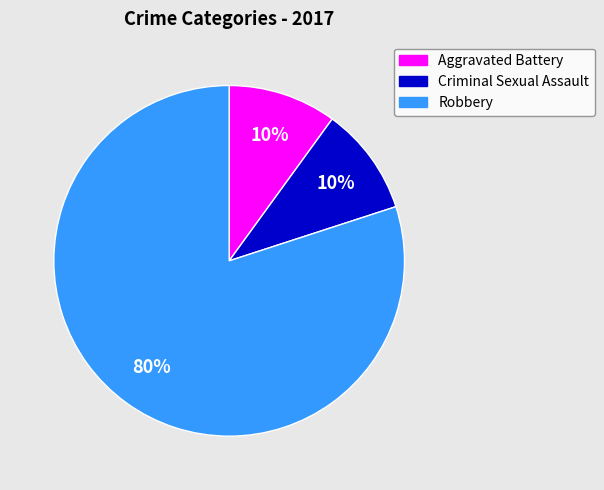

What percentage is the Aggravated Battery slice, to the nearest percent?

10%